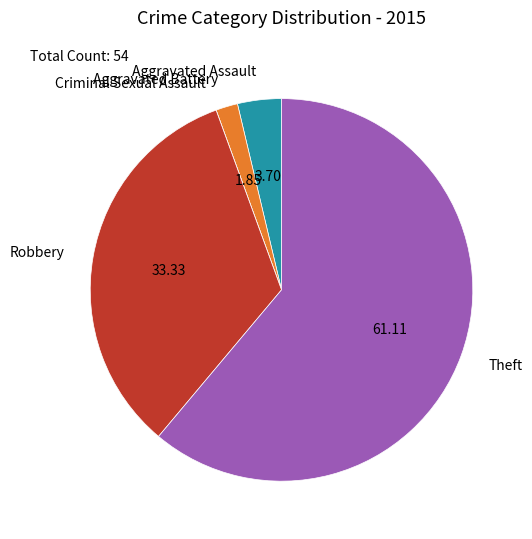

What is the largest slice in the pie chart?

Theft